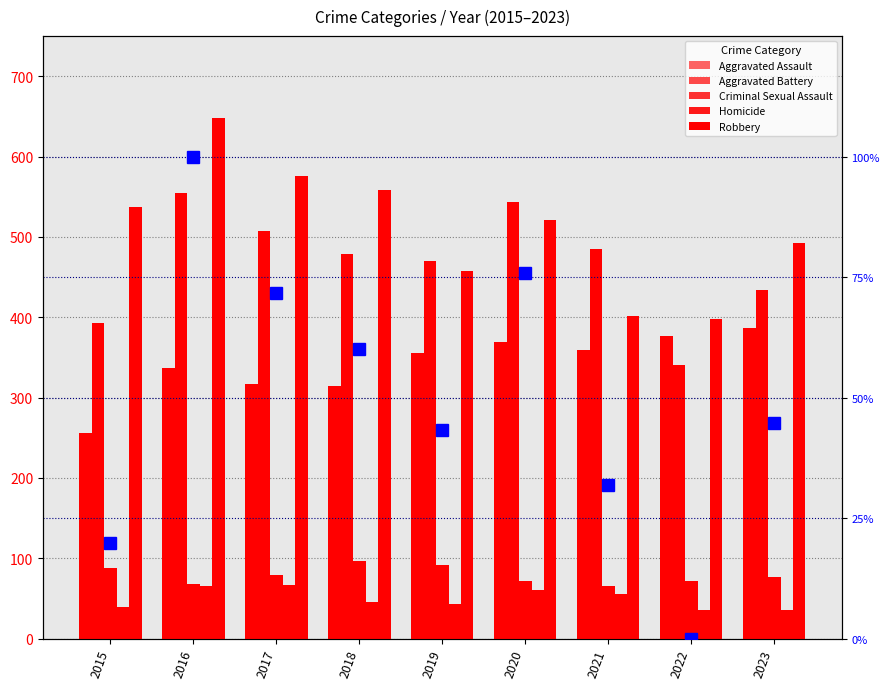

What is the difference between the maximum and minimum values in the Aggravated Battery series?

214.0